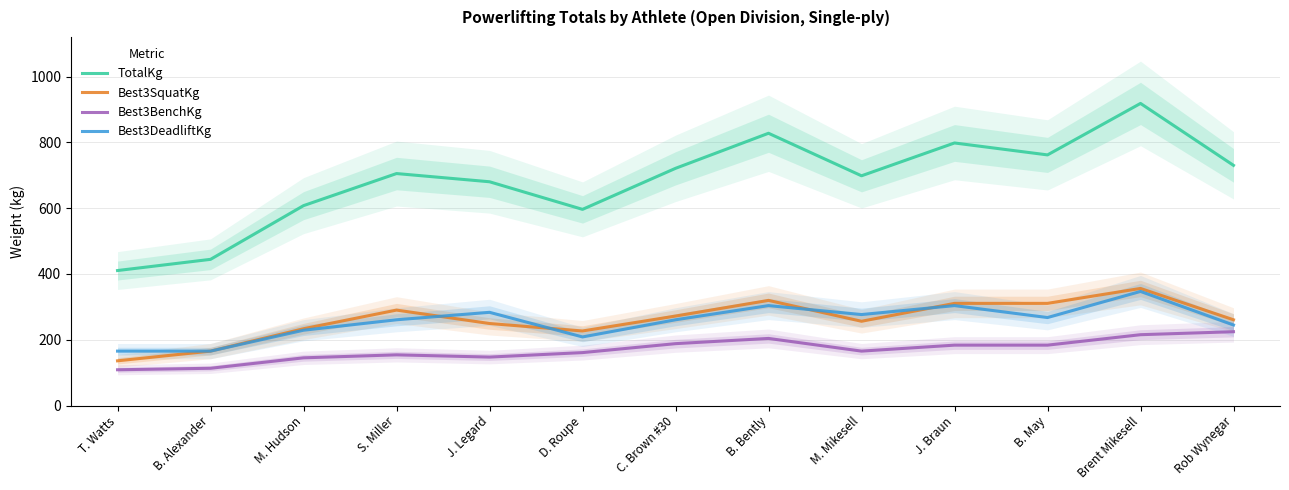

Rank the categories by TotalKg value from lowest to highest.

T. Watts, B. Alexander, D. Roupe, M. Hudson, J. Legard, M. Mikesell, S. Miller, C. Brown #30, Rob Wynegar, B. May, J. Braun, B. Bently, Brent Mikesell